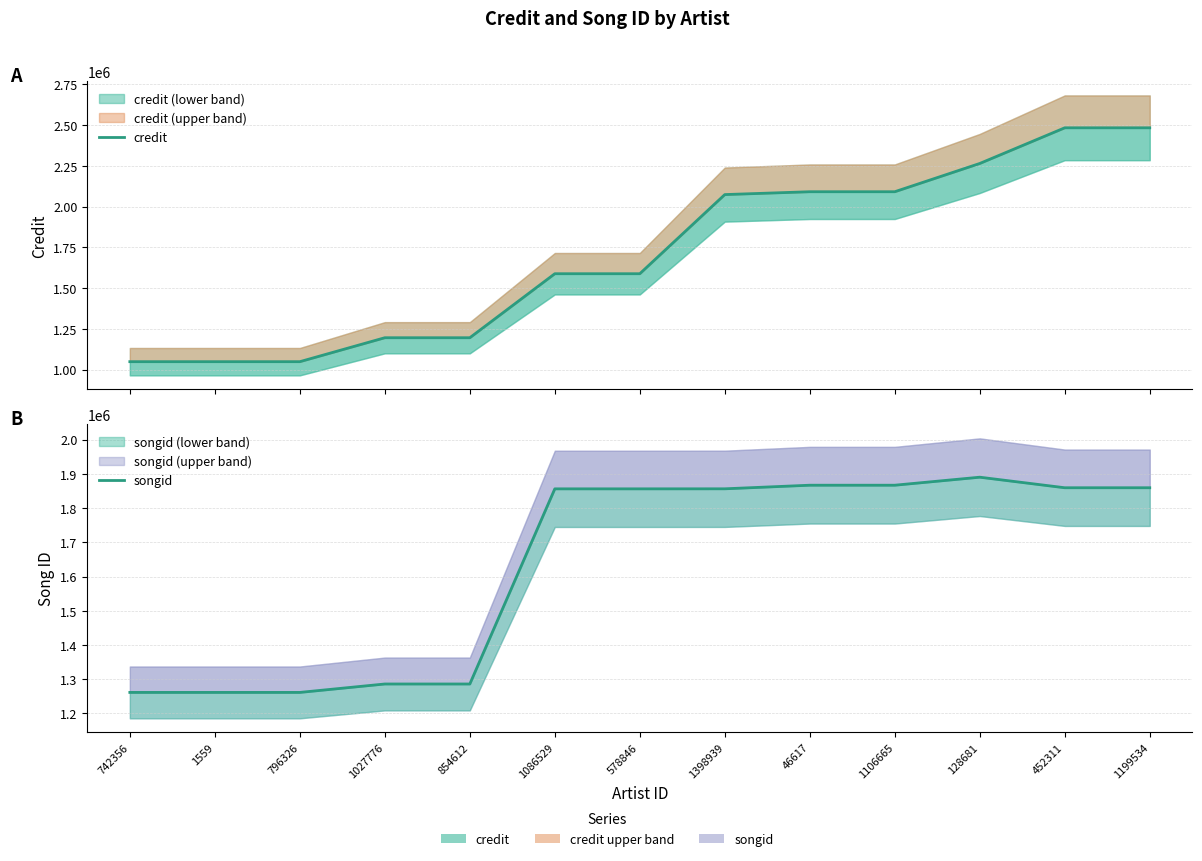

What is the difference between the maximum and minimum values in the songid series?

628814